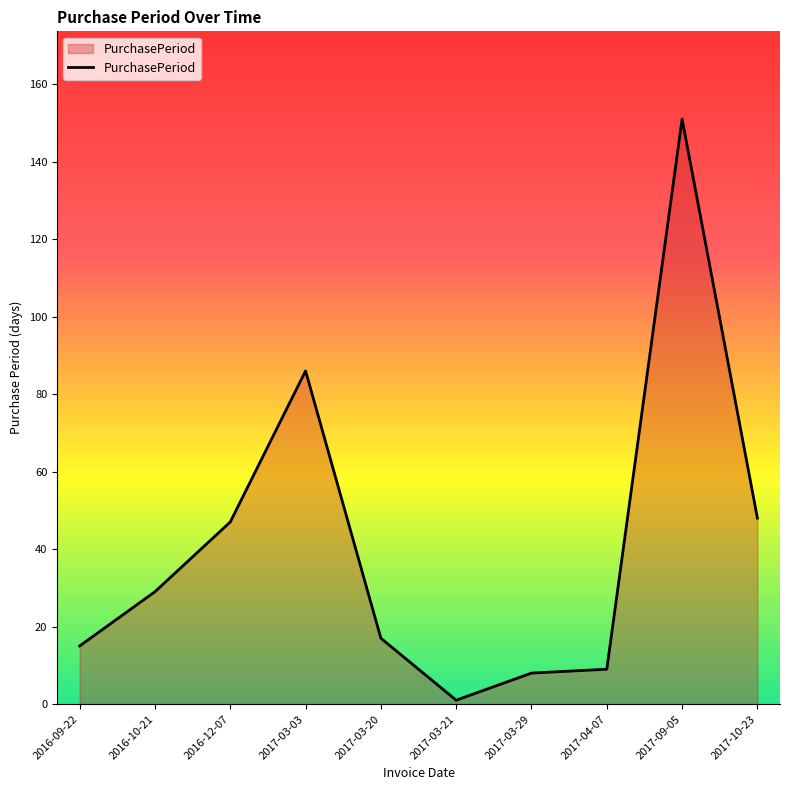

What position from the left is 2017-03-03?

4